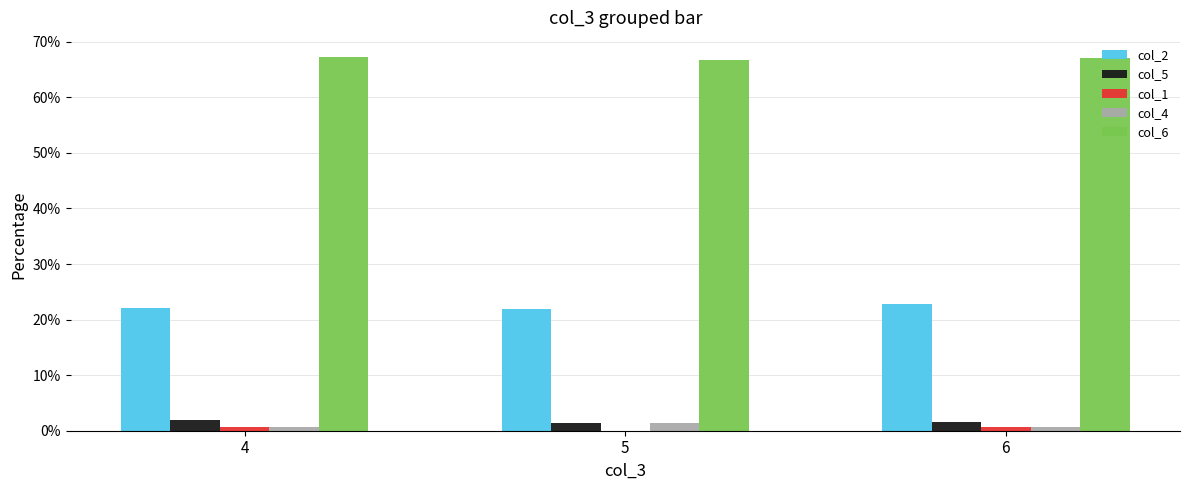

What is the maximum value shown in the chart?

67.3